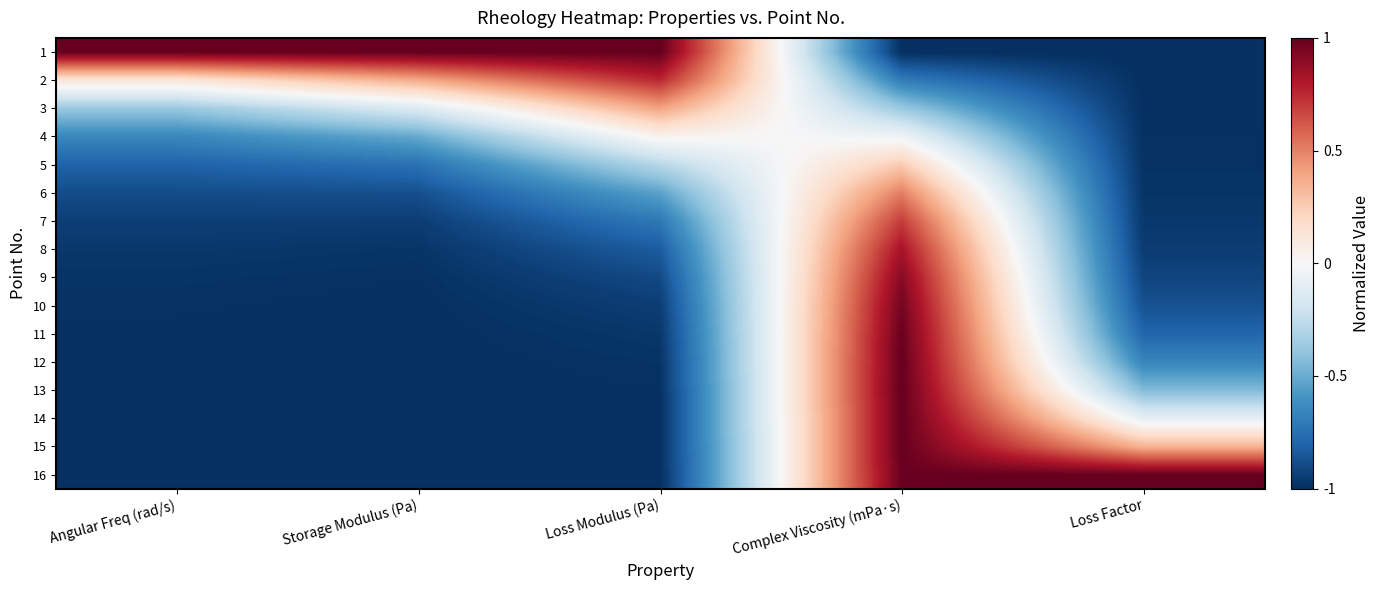

Which has a higher value, Complex Viscosity (mPa·s) or Loss Modulus (Pa)?

Loss Modulus (Pa)